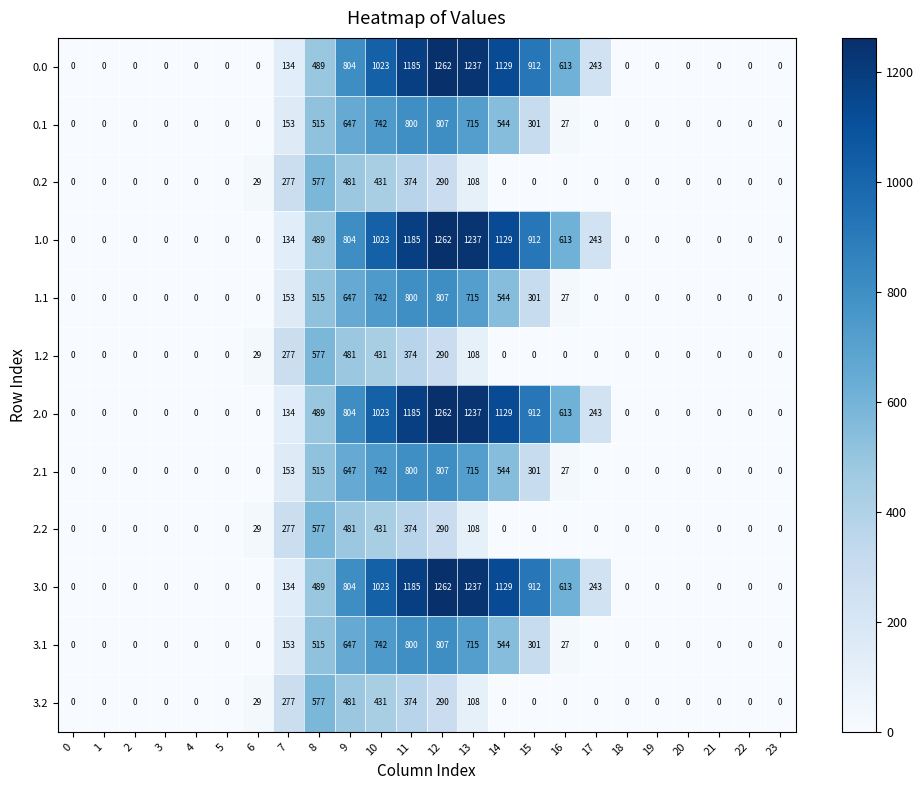

What is the difference between the second highest and minimum values in the 3.1 series?

800